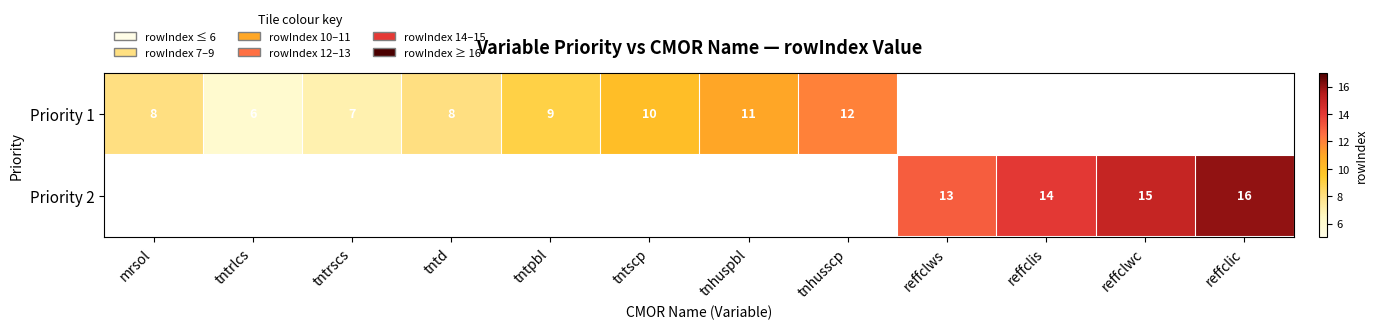

The Priority 1 series shows 9 at tntpbl. True or false?

True